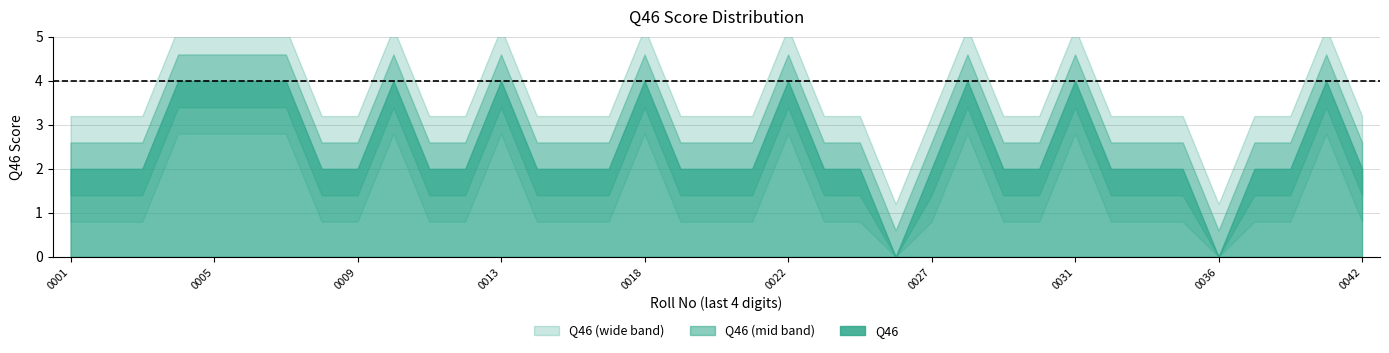

Rank the categories by value from lowest to highest.

1900290140025, 1900290140036, 1900290140001, 1900290140002, 1900290140003, 1900290140008, 1900290140009, 1900290140011, 1900290140012, 1900290140014, 1900290140015, 1900290140017, 1900290140019, 1900290140020, 1900290140021, 1900290140023, 1900290140024, 1900290140027, 1900290140029, 1900290140030, 1900290140032, 1900290140033, 1900290140035, 1900290140038, 1900290140040, 1900290140042, 1900290140004, 1900290140005, 1900290140006, 1900290140007, 1900290140010, 1900290140013, 1900290140018, 1900290140022, 1900290140028, 1900290140031, 1900290140041